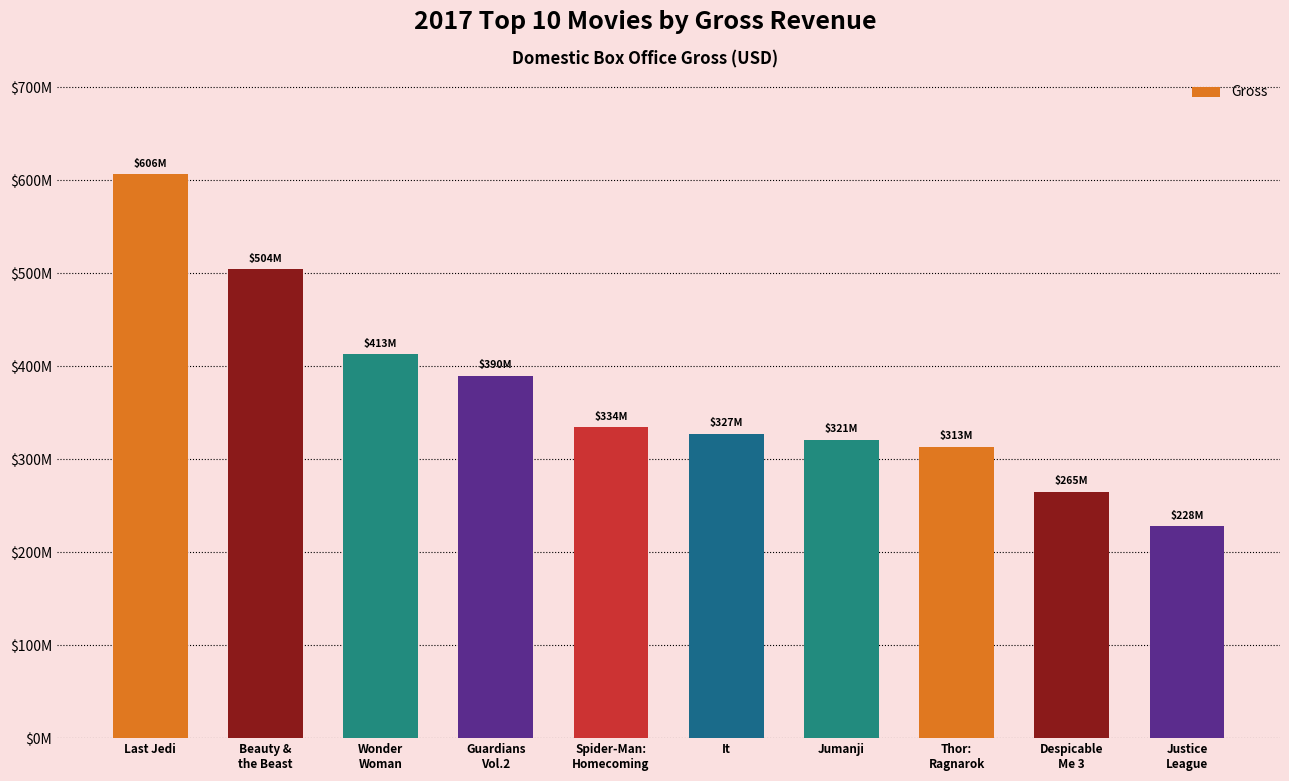

True or false: the data shows 264624300 at Despicable
Me 3.

True